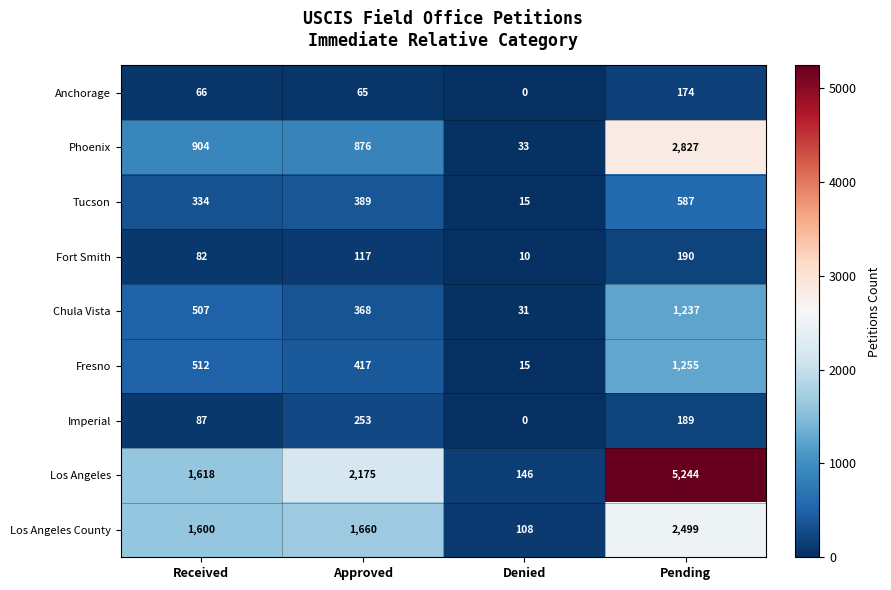

At Approved, list the series in order from largest to smallest.

Los Angeles, Los Angeles County, Phoenix, Fresno, Tucson, Chula Vista, Imperial, Fort Smith, Anchorage